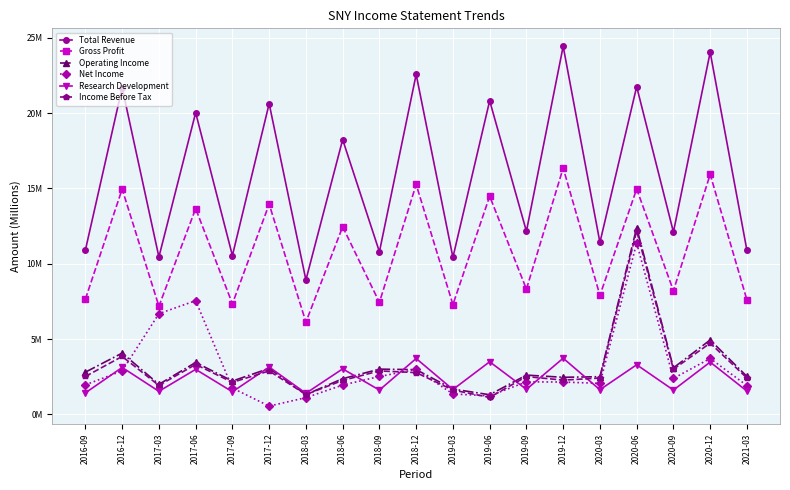

At which category is the sum across all series the highest?

2020-06